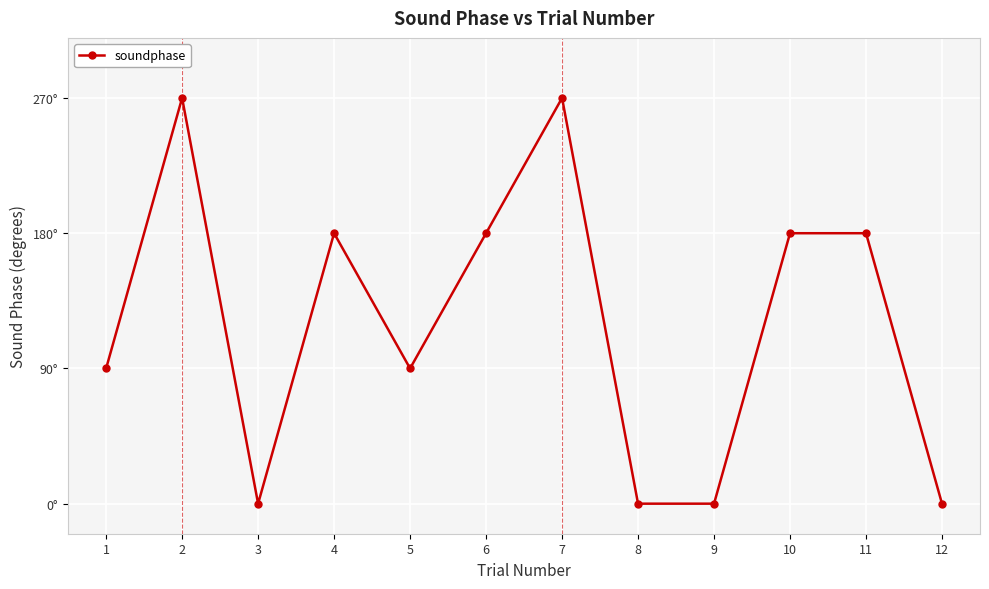

How many points are lower than both their immediate neighbors (excluding endpoints)?

2